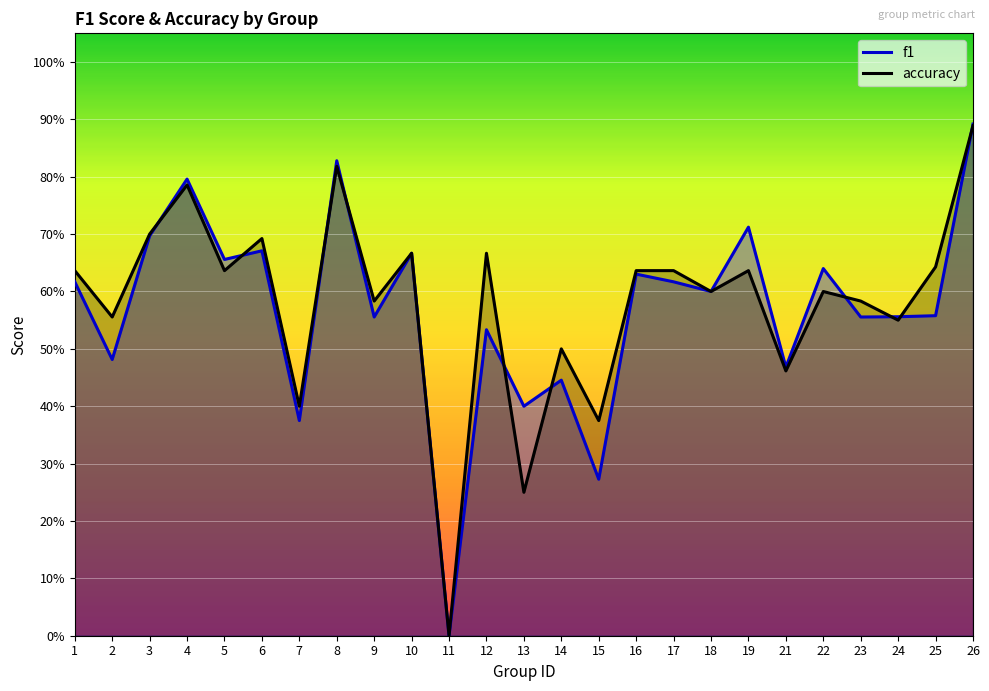

True or false: accuracy has more than 2 interior local peaks.

True